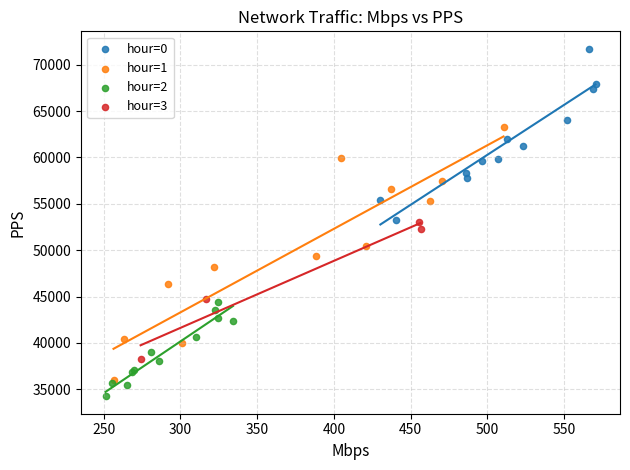

Which series reaches the maximum Y coordinate?

hour=0